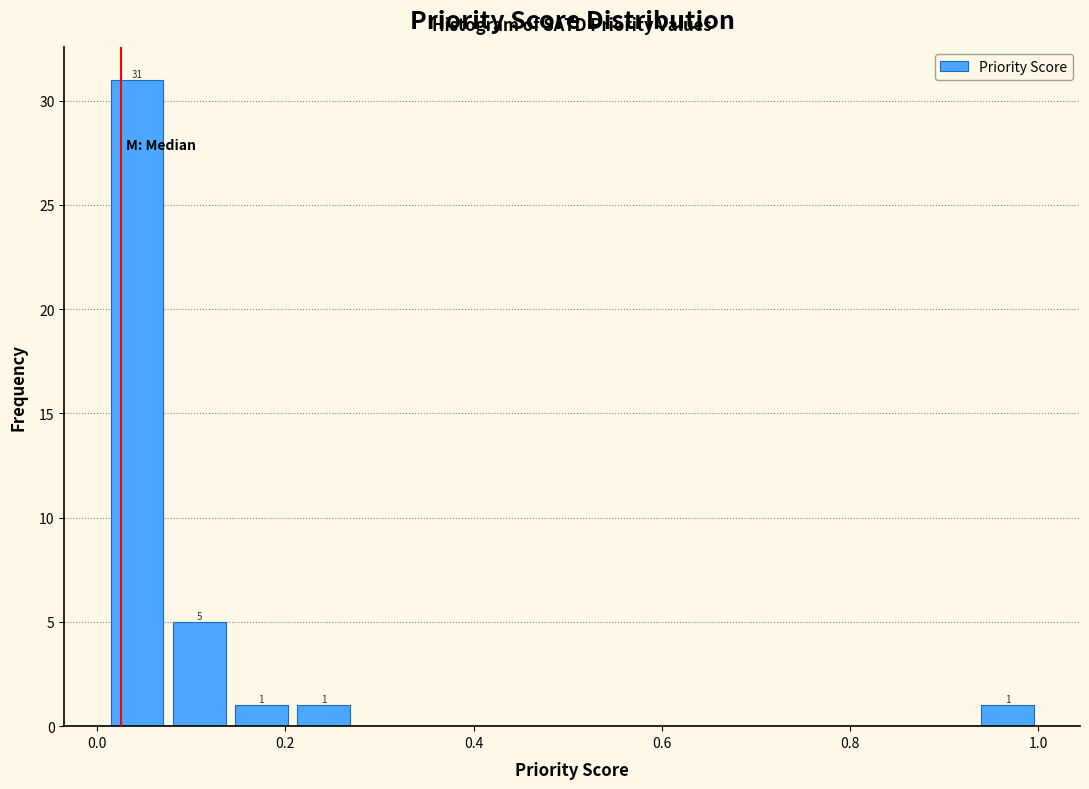

Read against the x-axis, roughly where is the centre of the tallest bar?

0.04